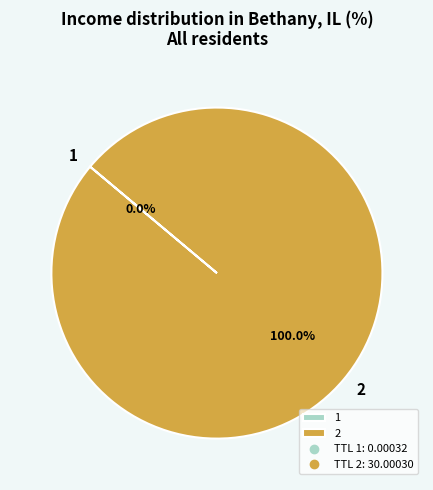

Does any single category account for the majority?

Yes